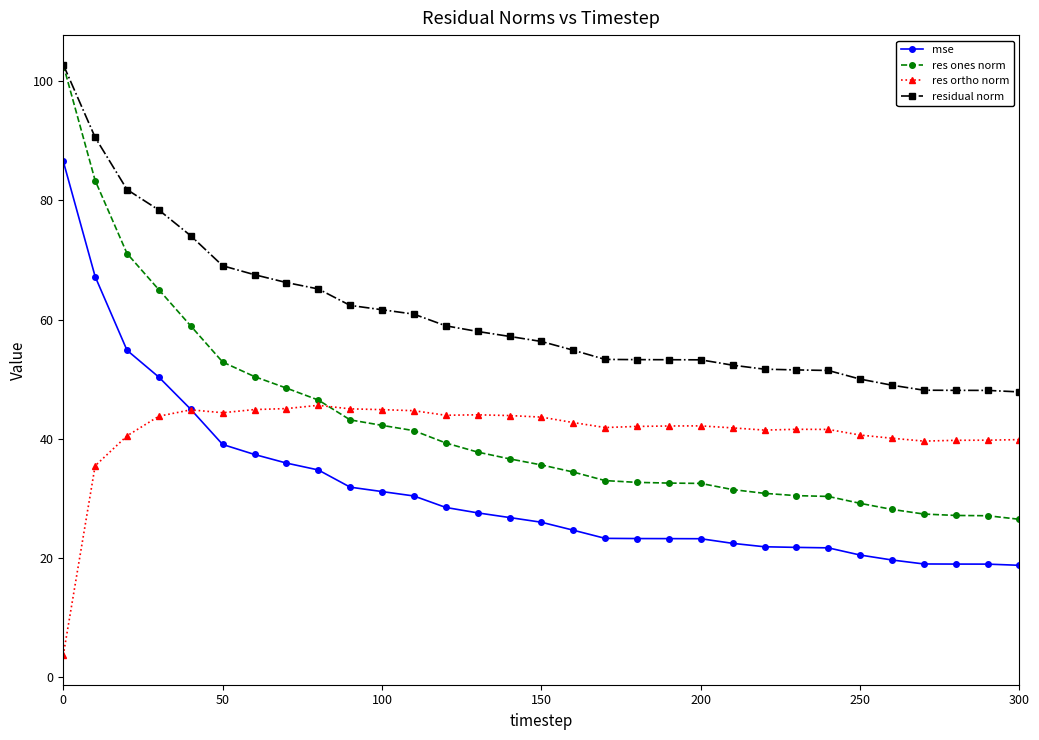

What is the difference between the maximum and minimum values in the mse series?

67.8